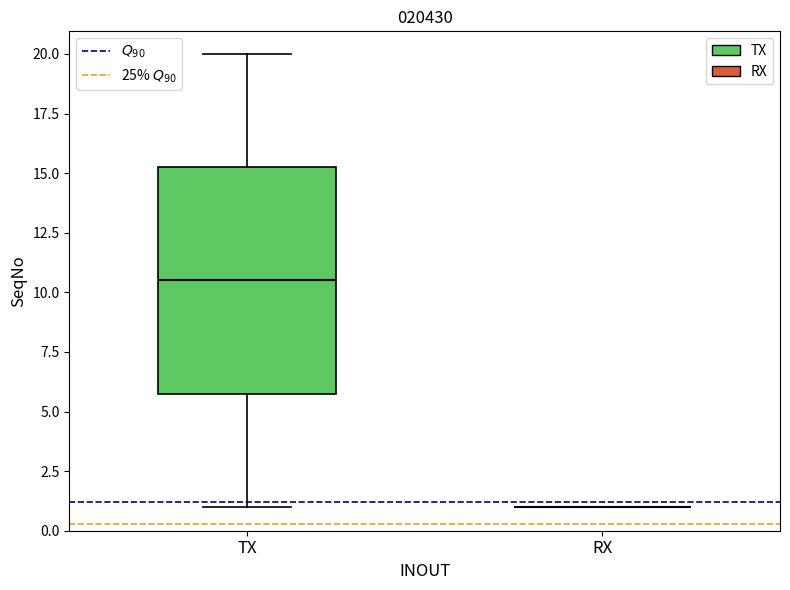

Reading left to right, read every box against the y-axis: the position of its median line, the range the box covers, and the ends of its whiskers. The values are not printed on the chart, so give them approximately, as read against the axis.

TX: median 10.5, box 6.0 to 15.5, whiskers 1.0 to 20.0
RX: box collapsed to a line at 1.0, whiskers 1.0 to 1.0